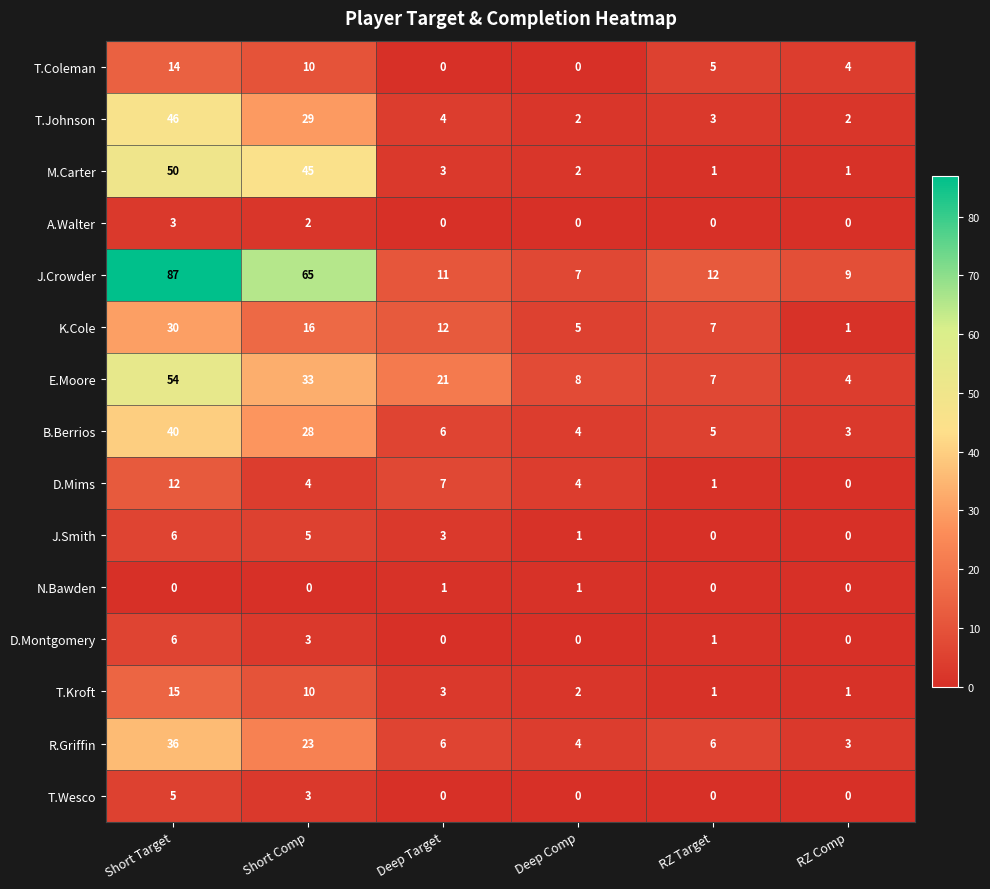

Which series has the largest range (max minus min)?

J.Crowder